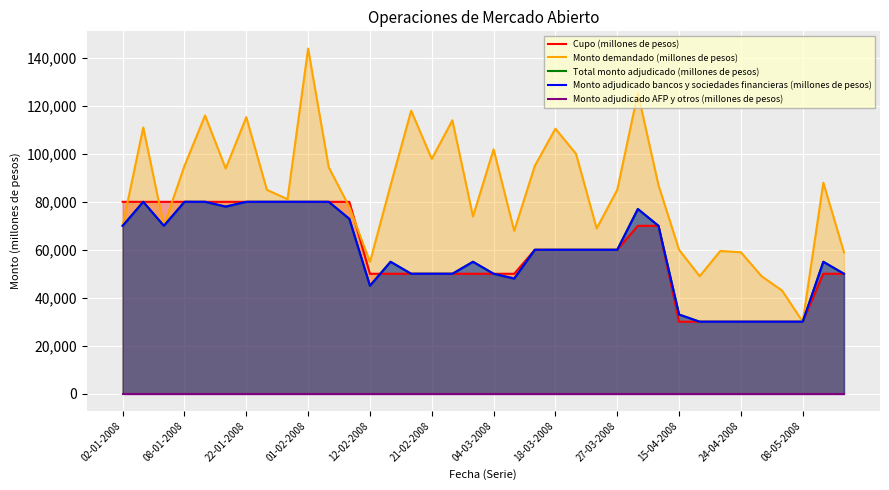

True or false: Monto demandado (millones de pesos) and Total monto adjudicado (millones de pesos) cross at least once.

False